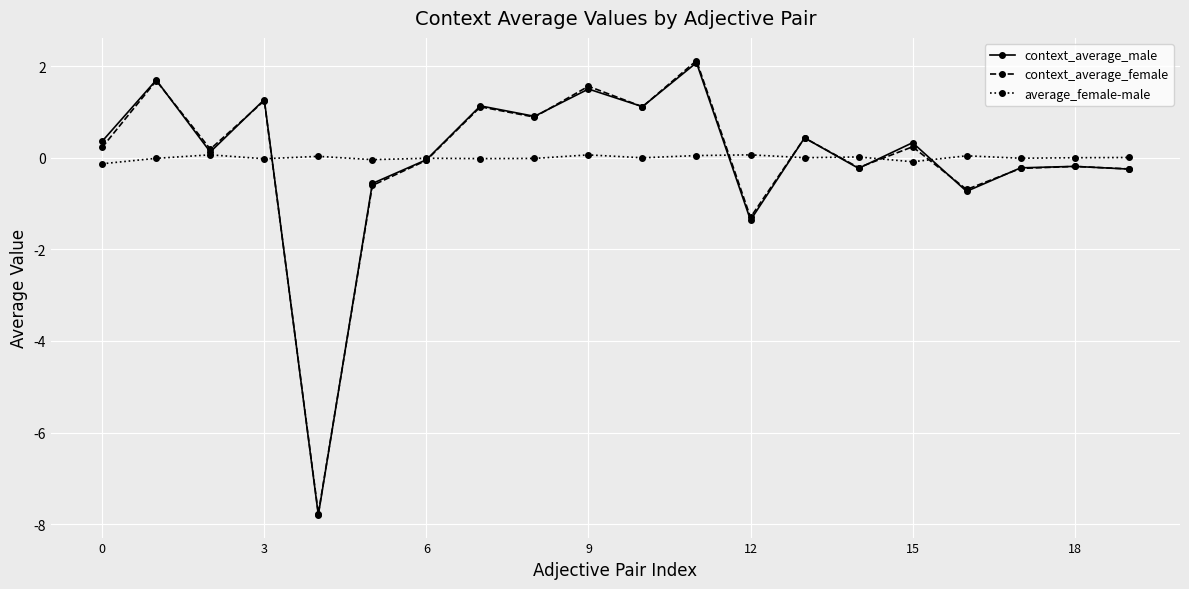

What is the lowest value of the context_average_female series?

-7.8